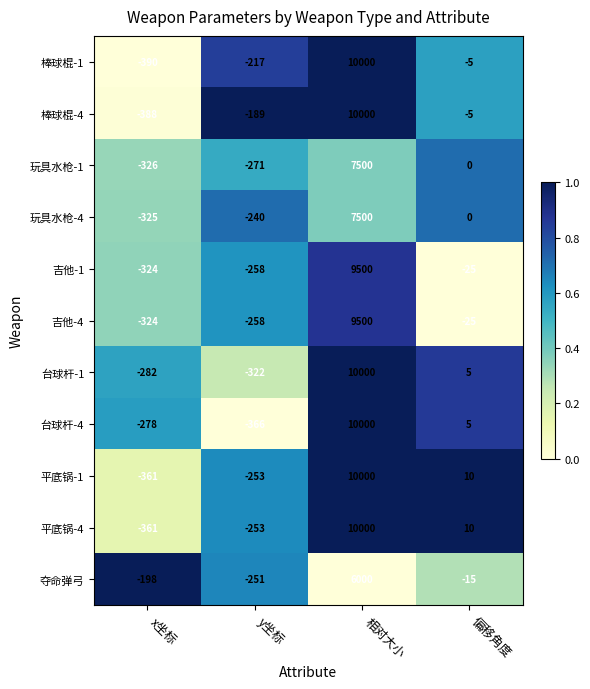

Rank the categories by 棒球棍-1 value from lowest to highest.

x坐标, y坐标, 偏移角度, 相对大小